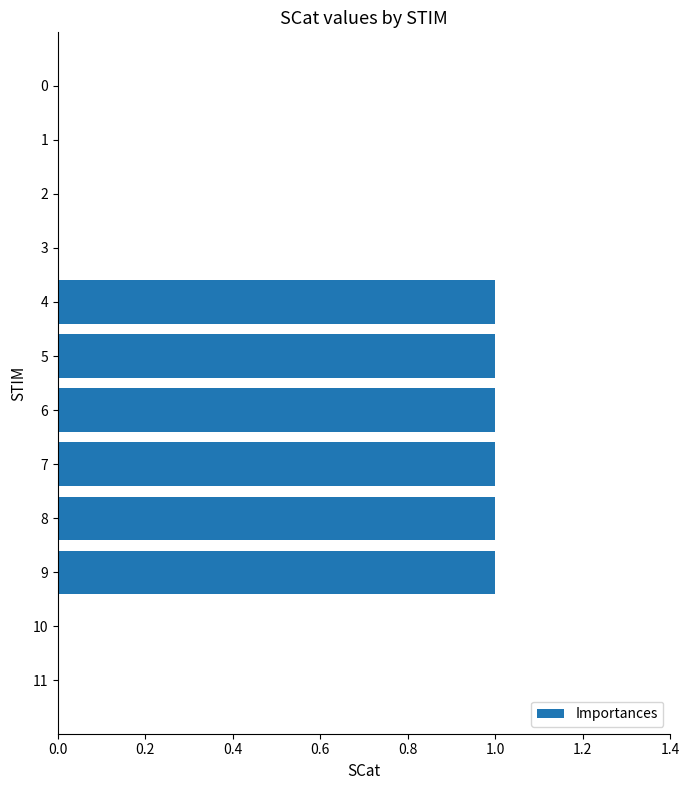

True or false: the data shows 1 at 7.

True